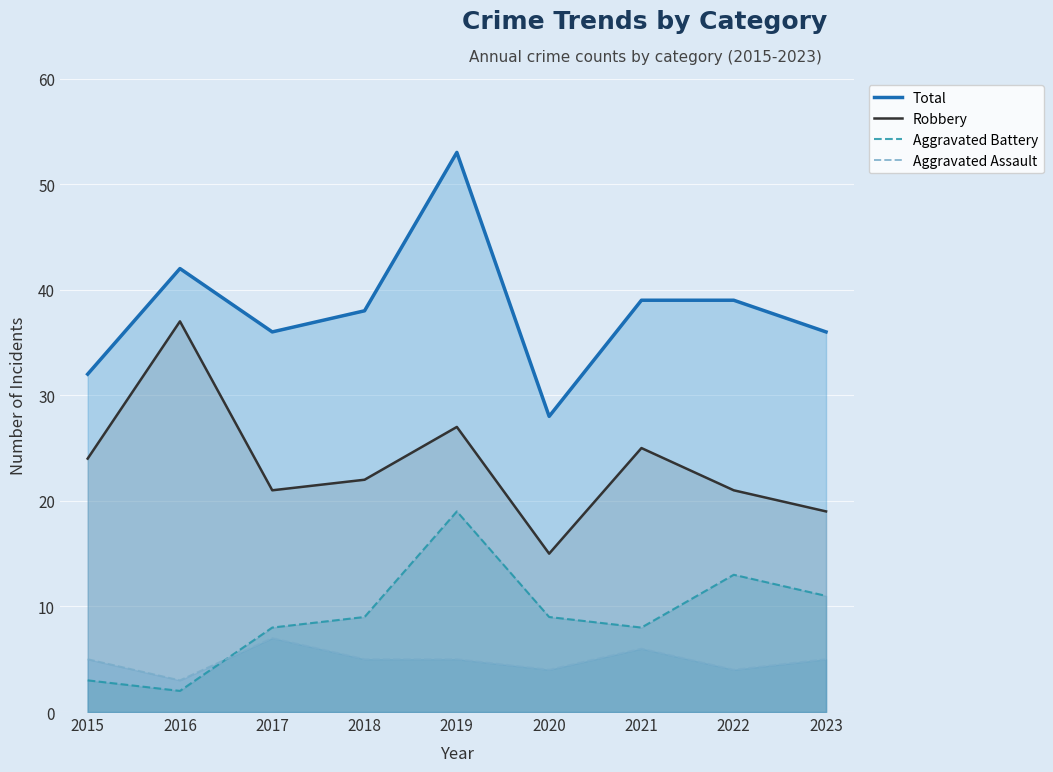

What is the difference between the maximum and minimum values in the Robbery series?

22